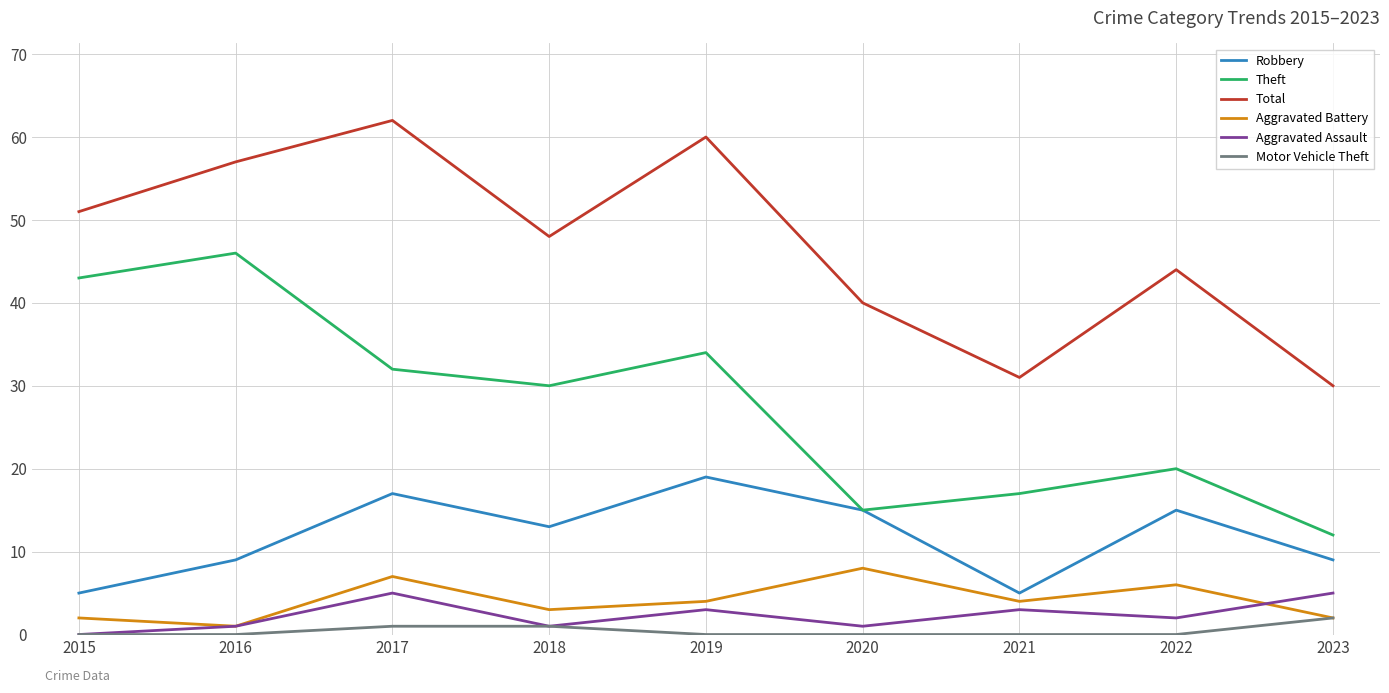

True or false: Total and Robbery intersect in this chart.

False